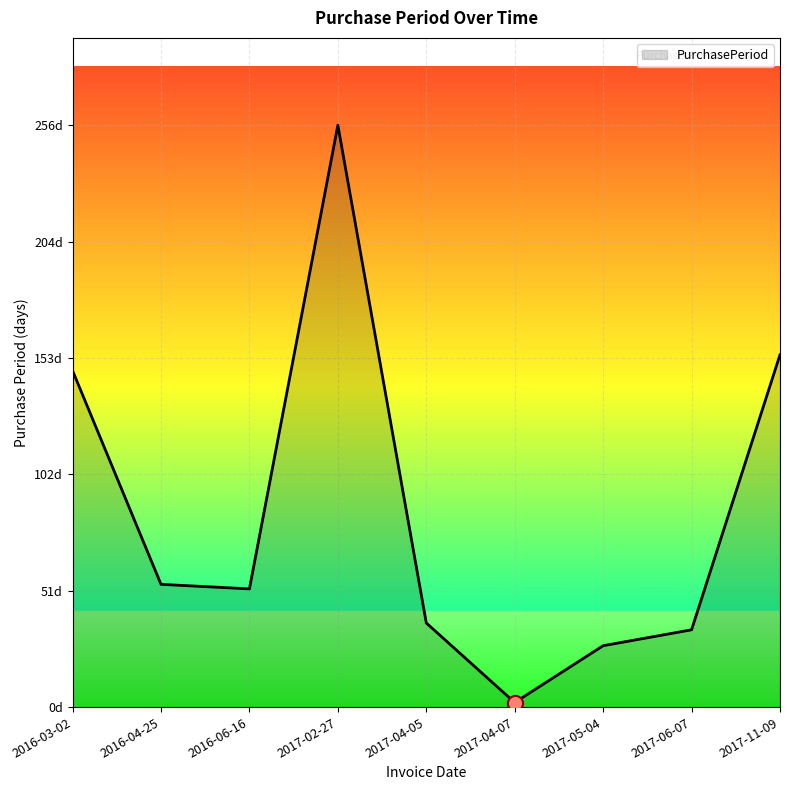

Which has a higher value, 2016-03-02 or 2017-06-07?

2016-03-02